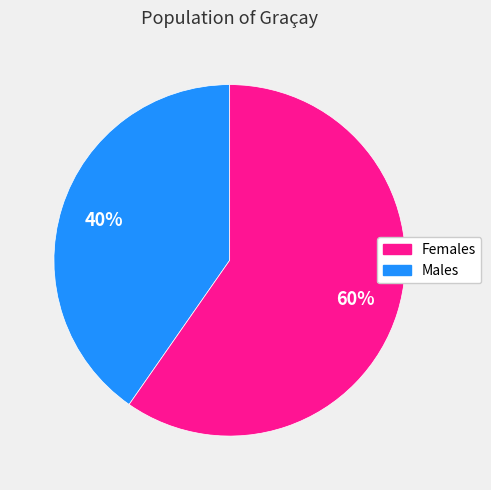

To the nearest percent, what is the average slice percentage?

50%